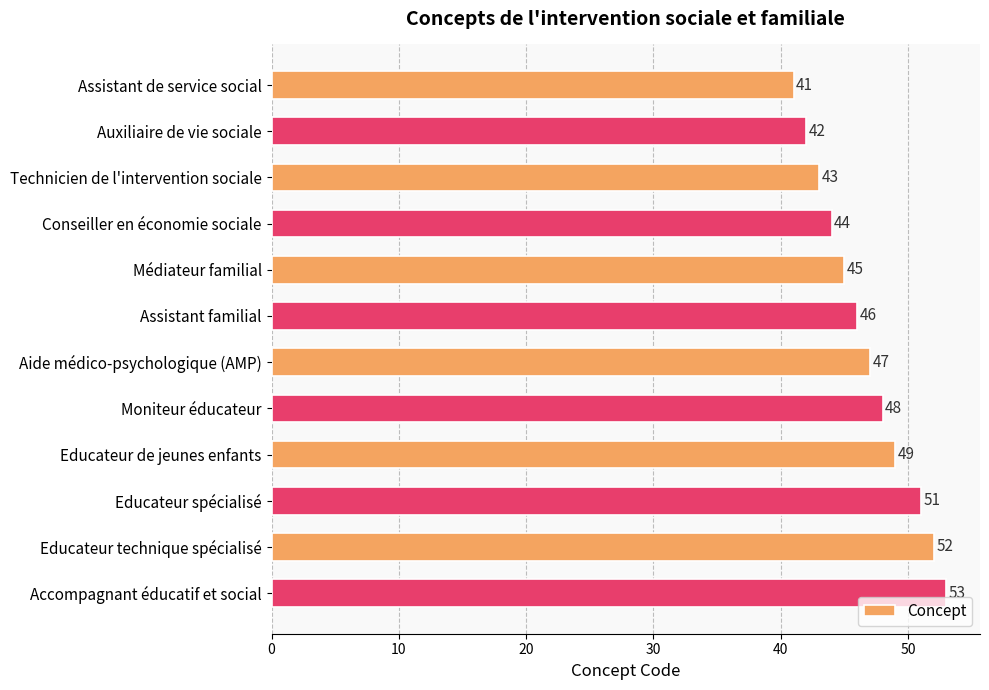

The chart shows a value of 46 at Assistant familial. True or false?

True